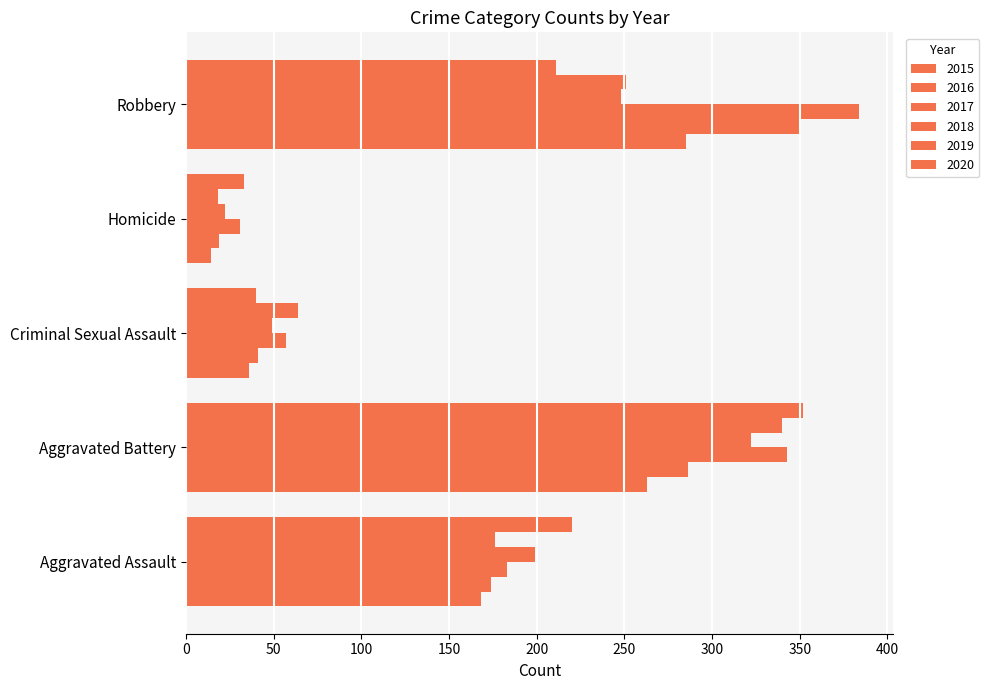

How many data points in 2017 are less than 183?

2